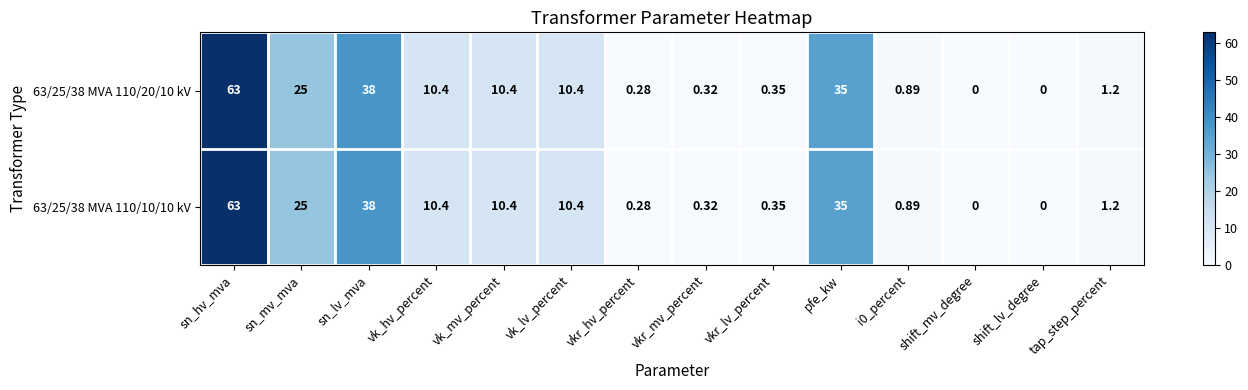

At which label does 63/25/38 MVA 110/10/10 kV reach its peak?

sn_hv_mva